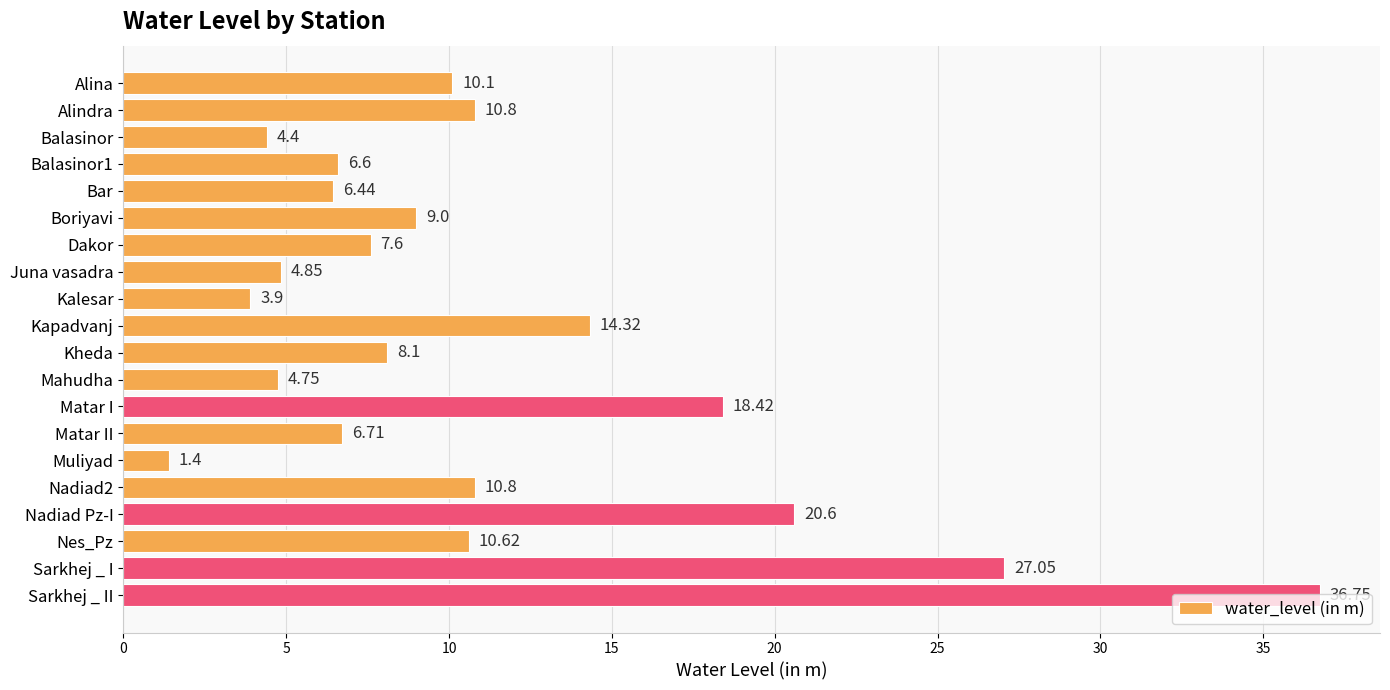

At which label is the value closest to 19?

Matar I